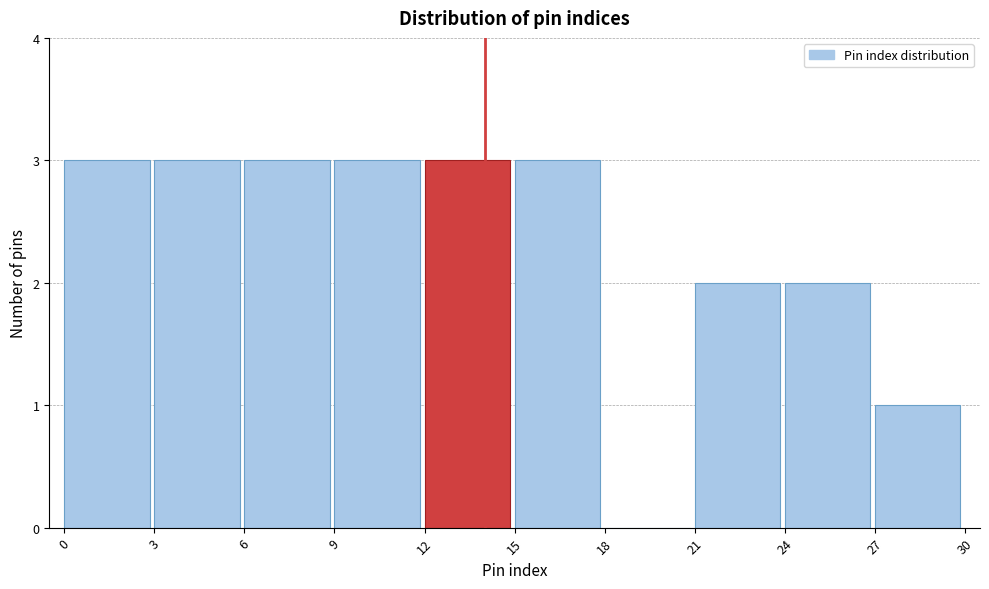

Reading left to right, transcribe this chart: for each bar, give the range it covers on the x-axis and its height. The values are not printed on the chart, so give them approximately, as read against the axis.

0 to 3: 3
3 to 6: 3
6 to 9: 3
9 to 12: 3
12 to 15: 3
15 to 18: 3
18 to 21: 0
21 to 24: 2
24 to 27: 2
27 to 30: 1